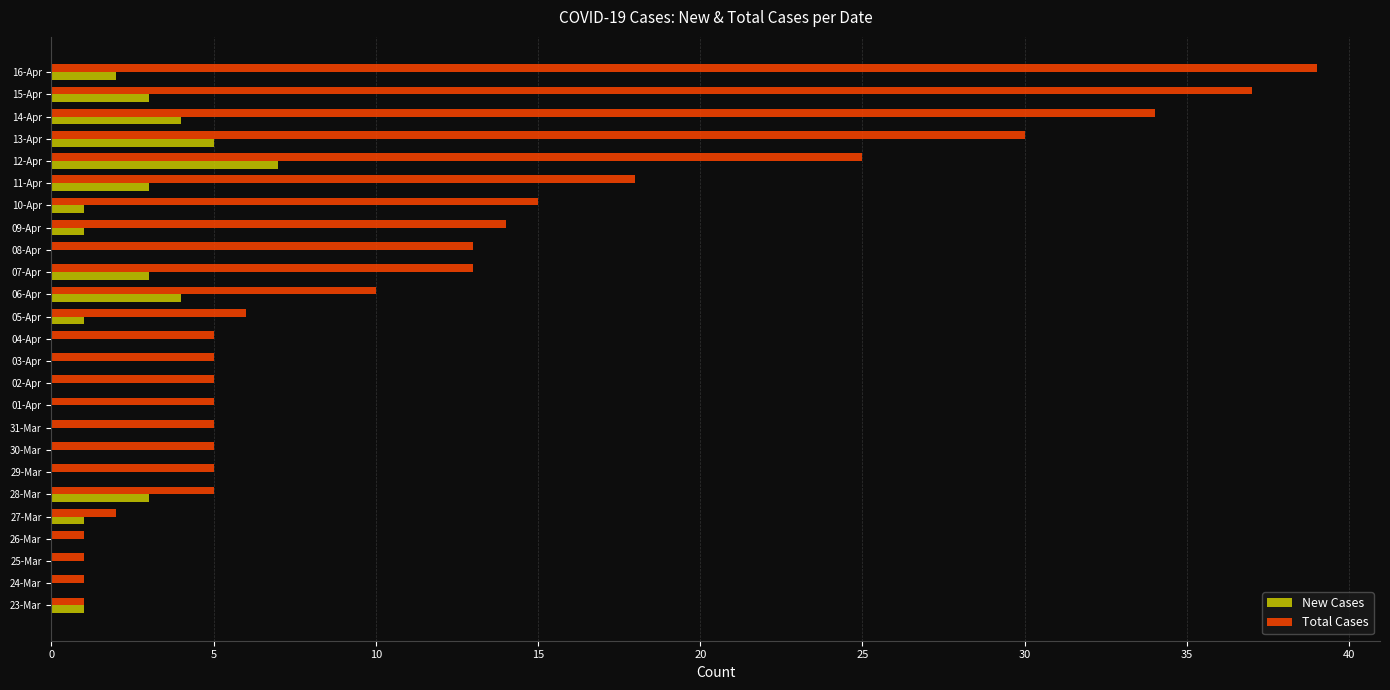

True or false: Total Cases has a value of 5 at 30-Mar.

True